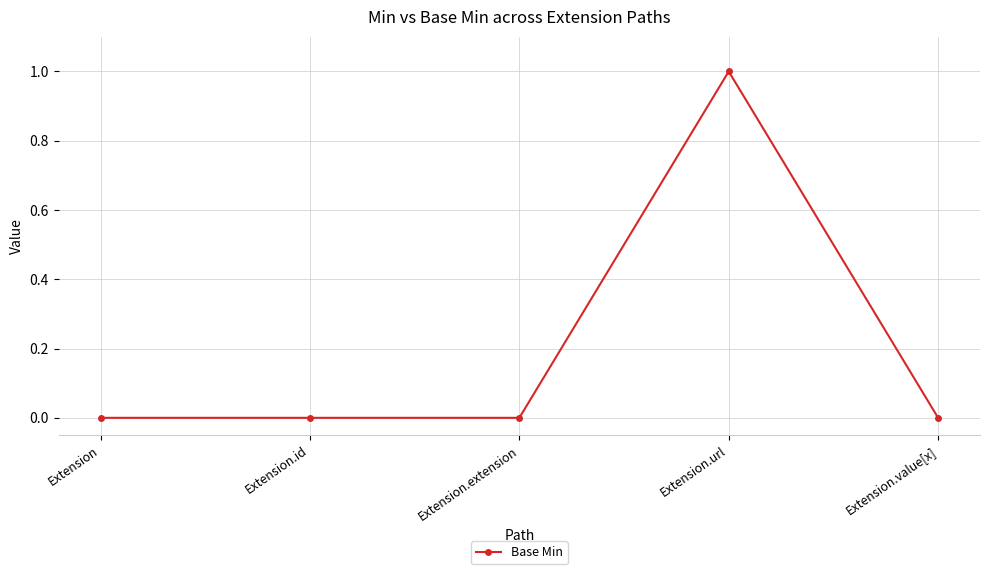

Reading right to left, extract all data points from this chart.

Extension.value[x]=0	Extension.url=1	Extension.extension=0	Extension.id=0	Extension=0